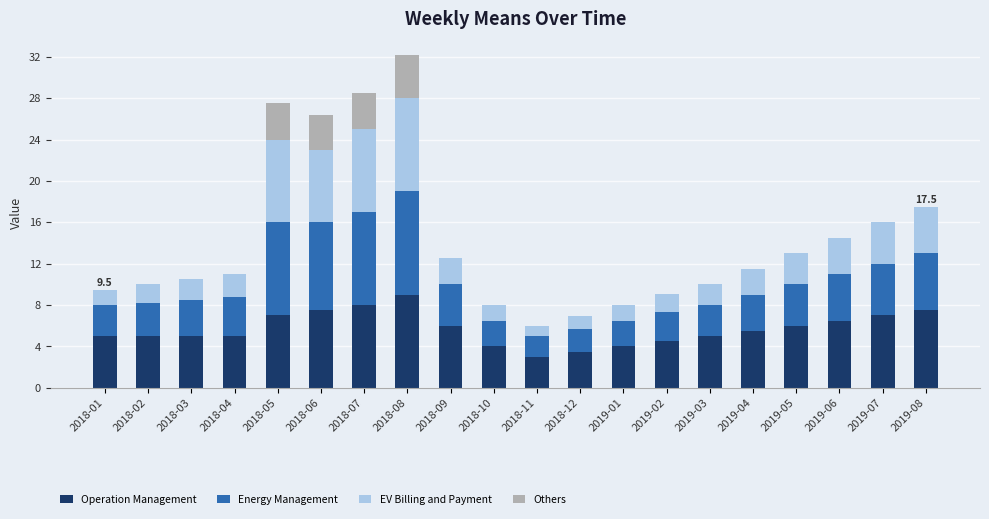

How many data points does each series have?

20